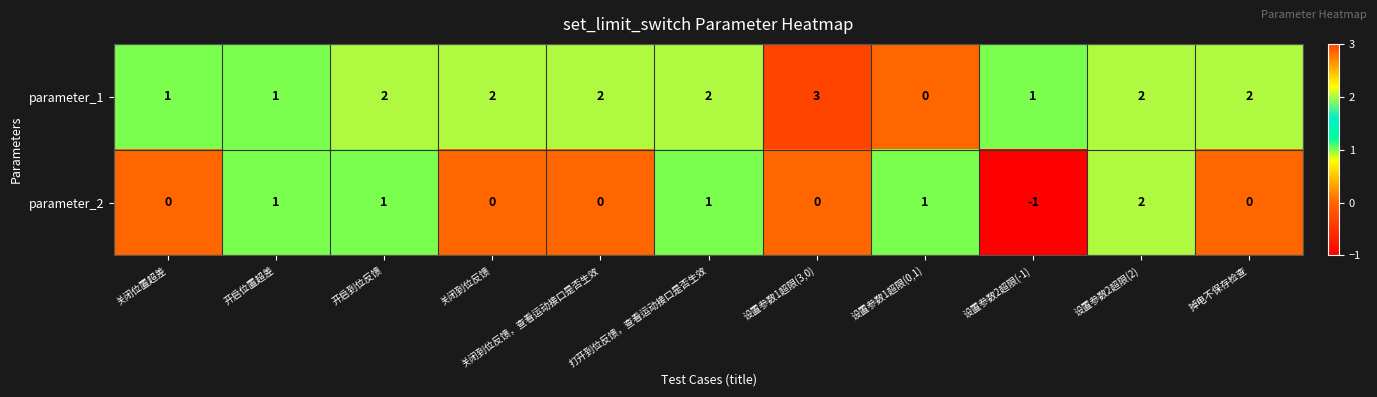

The parameter_1 series shows 2 at 开启到位反馈. True or false?

True